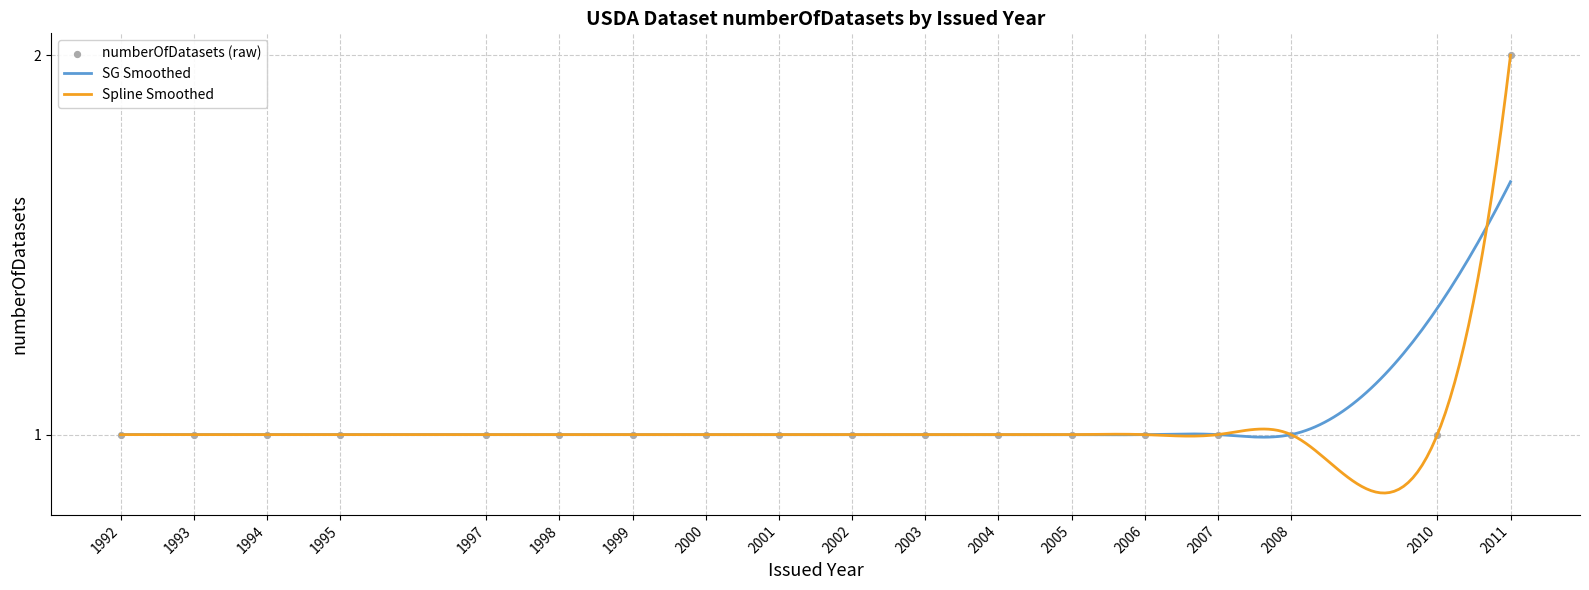

What is the maximum value for Spline Smoothed?

2.0